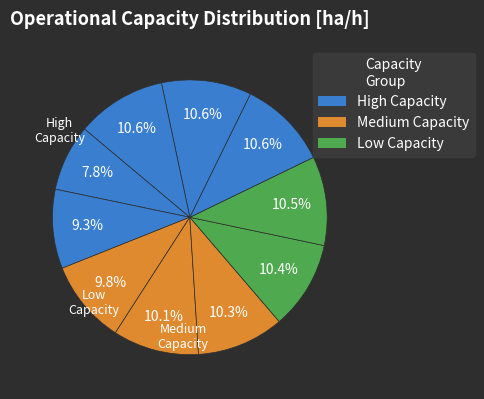

Count the number of slices in the pie.

10